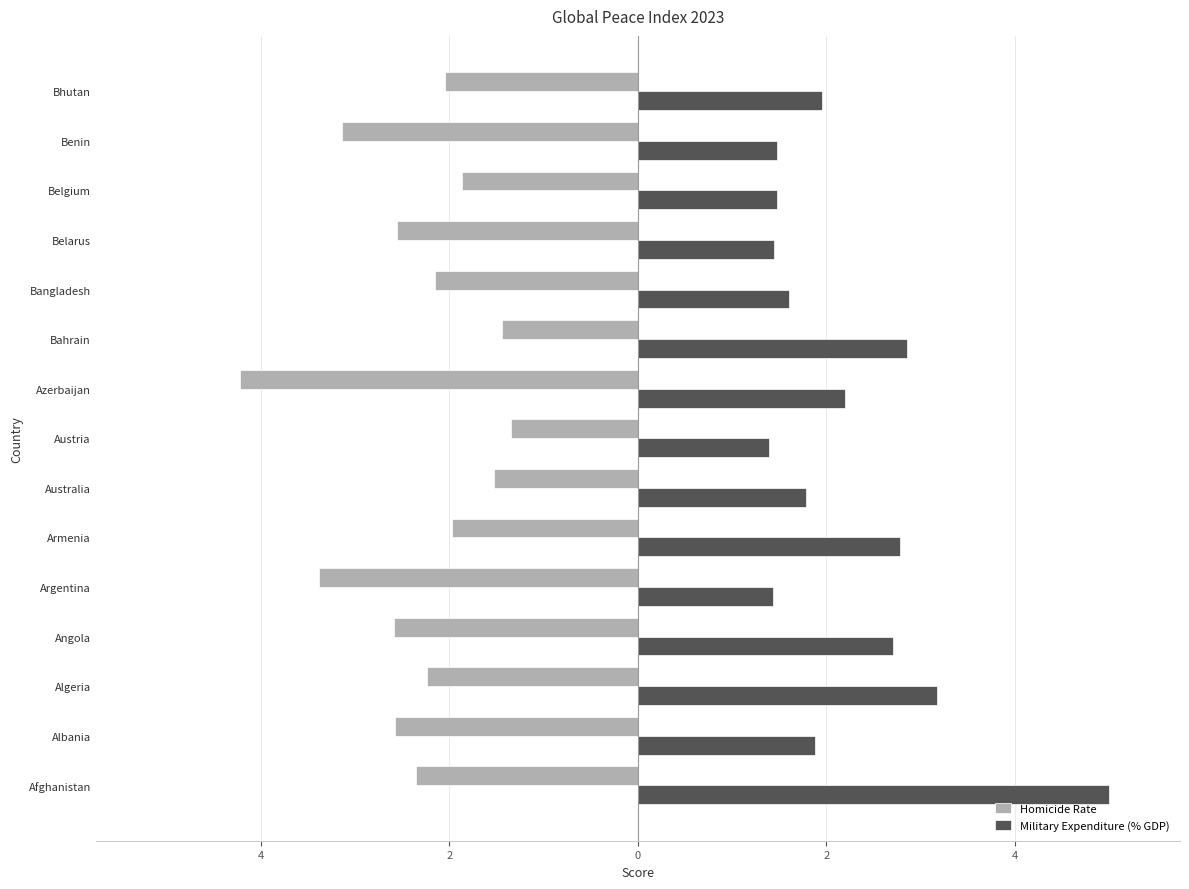

What are all the series names shown in the legend?

Homicide Rate, Military Expenditure (% GDP)